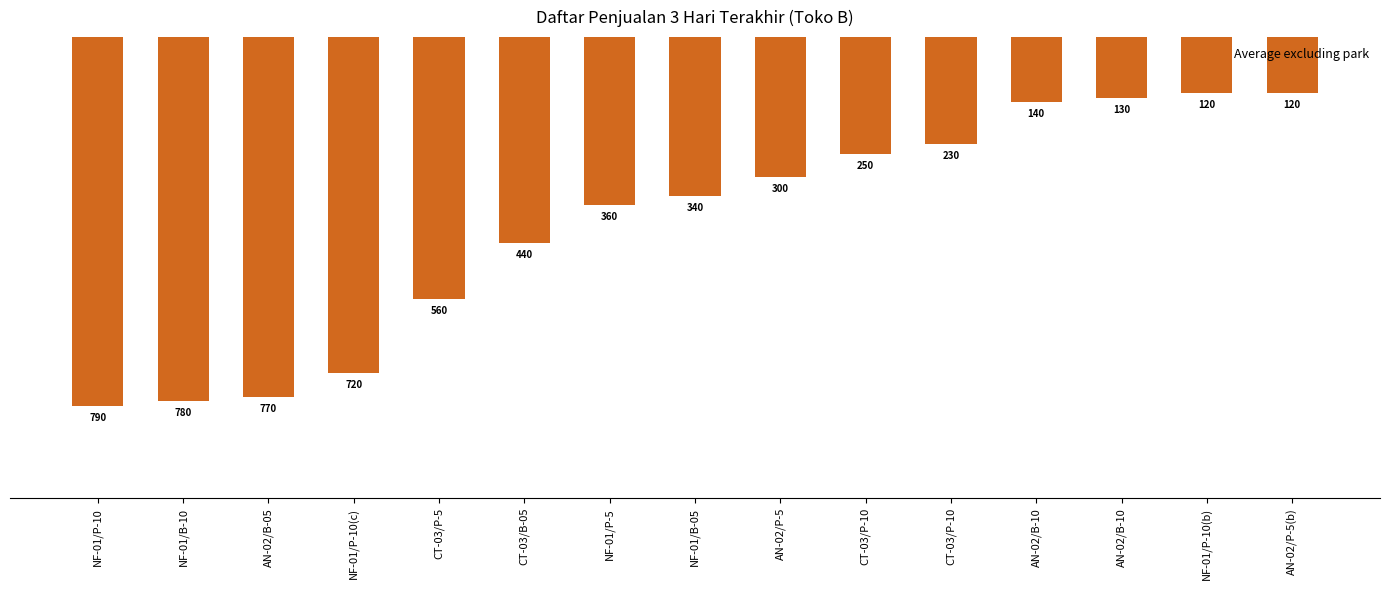

Reading right to left, extract all data points from this chart.

AN-02/P-5(b)=-120	NF-01/P-10(b)=-120	AN-02/B-10=-130	AN-02/B-10=-140	CT-03/P-10=-230	CT-03/P-10=-250	AN-02/P-5=-300	NF-01/B-05=-340	NF-01/P-5=-360	CT-03/B-05=-440	CT-03/P-5=-560	NF-01/P-10(c)=-720	AN-02/B-05=-770	NF-01/B-10=-780	NF-01/P-10=-790